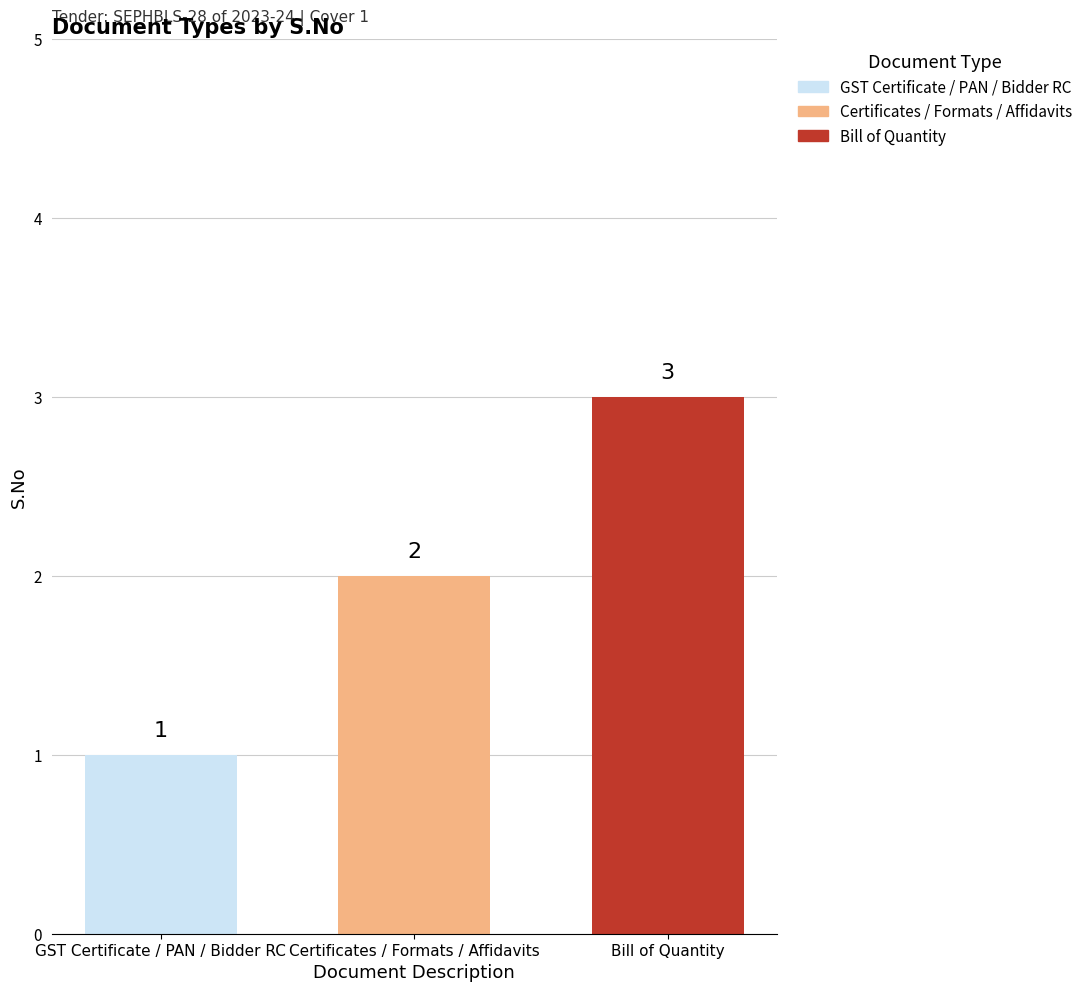

Read the value at Certificates / Formats / Affidavits.

2